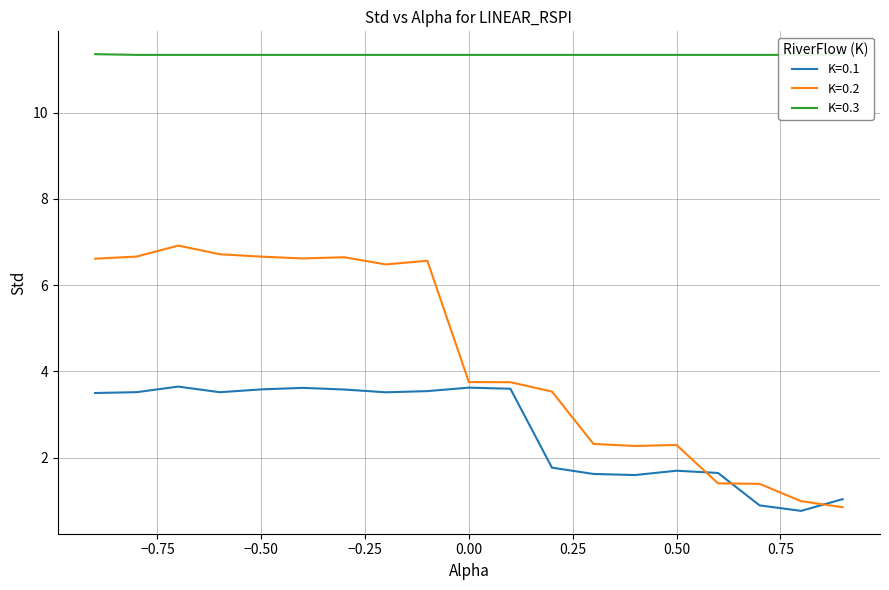

The value of K=0.2 at −0.50 is 9.9. True or false?

False